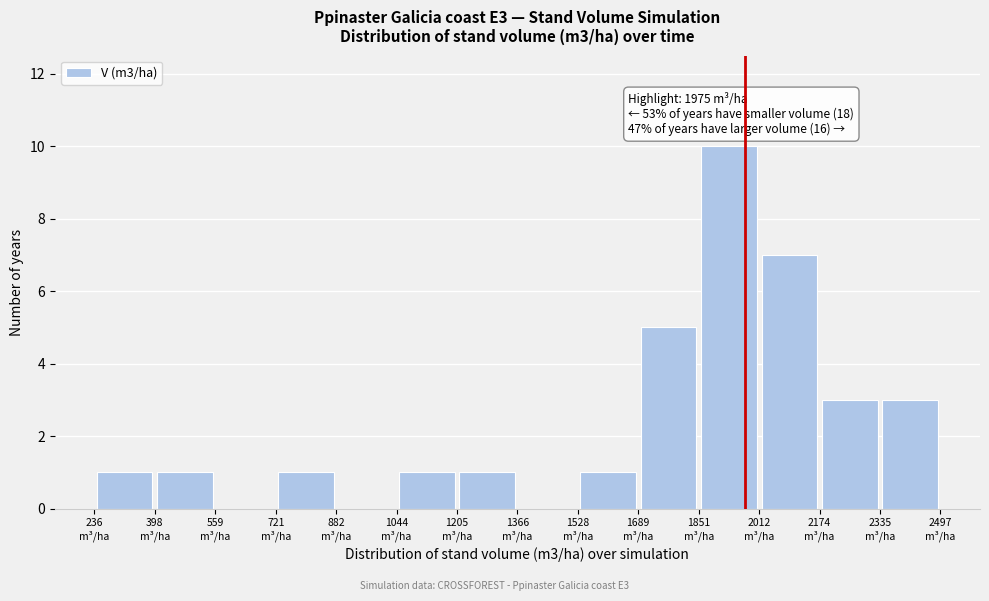

Which range on the x-axis has the tallest bar?

1860 to 2020